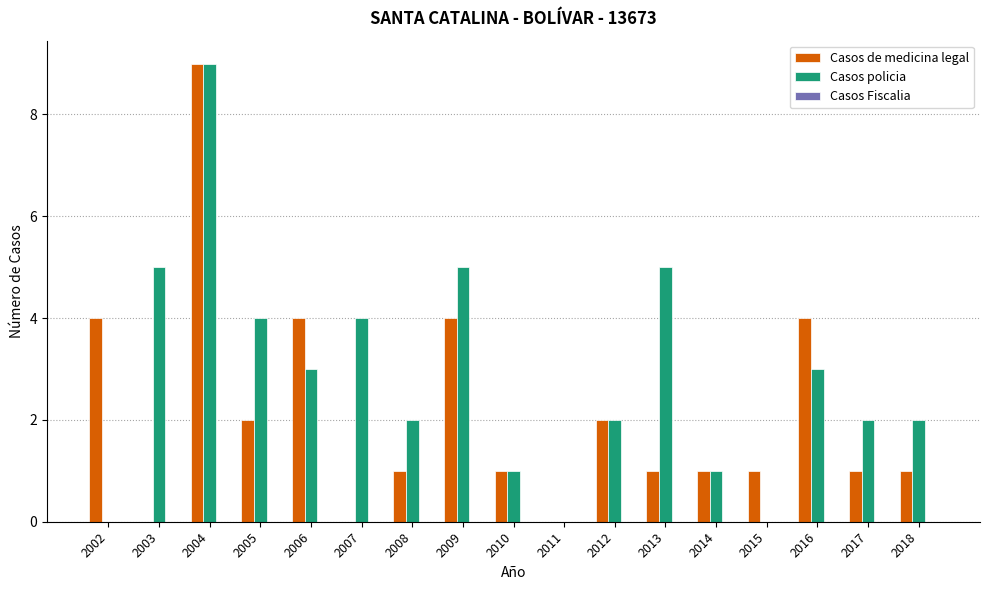

What is the total value across all series at 2008?

3